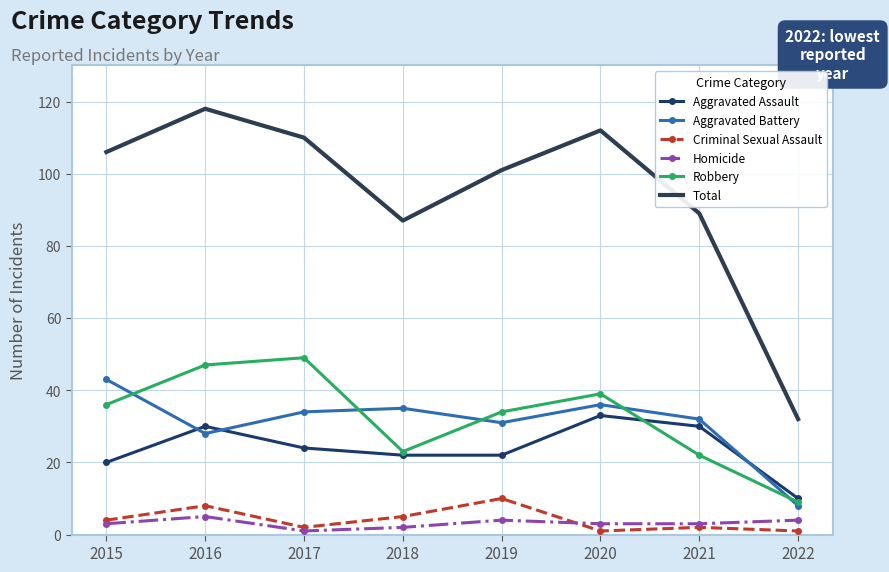

What is the approximate value of Robbery at 2016?

47